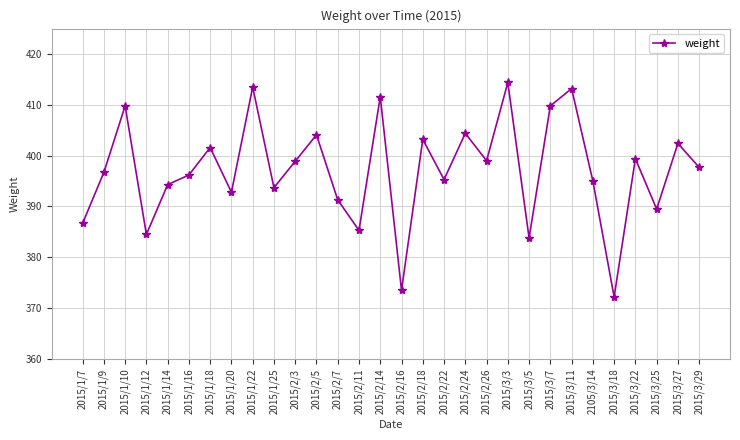

Which label corresponds to the largest value in the chart?

2015/3/3